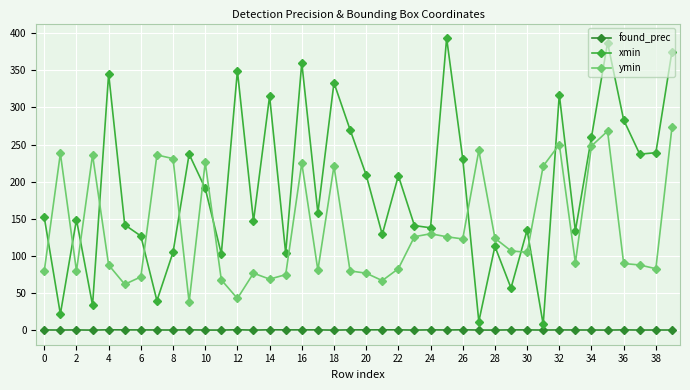

Rank the series by their average value, from highest to lowest.

xmin, ymin, found_prec